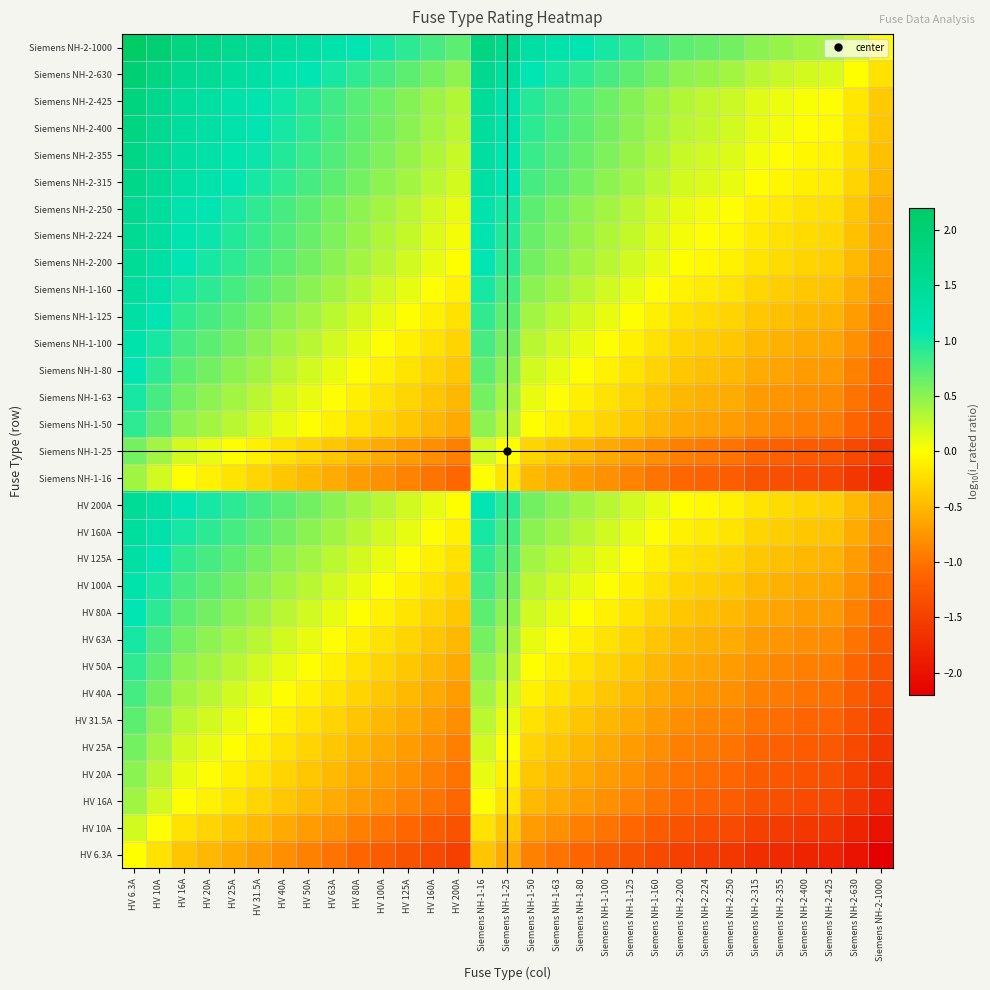

Reading left to right, transcribe all the data shown in this chart.

HV 6.3A: HV 6.3A=0.0	HV 10A=-0.2	HV 16A=-0.4	HV 20A=-0.5	HV 25A=-0.6	HV 31.5A=-0.7	HV 40A=-0.8	HV 50A=-0.9	HV 63A=-1.0	HV 80A=-1.1	HV 100A=-1.2	HV 125A=-1.3	HV 160A=-1.4	HV 200A=-1.5	Siemens NH-1-16=-0.4	Siemens NH-1-25=-0.6	Siemens NH-1-50=-0.9	Siemens NH-1-63=-1.0	Siemens NH-1-80=-1.1	Siemens NH-1-100=-1.2	Siemens NH-1-125=-1.3	Siemens NH-1-160=-1.4	Siemens NH-2-200=-1.5	Siemens NH-2-224=-1.6	Siemens NH-2-250=-1.6	Siemens NH-2-315=-1.7	Siemens NH-2-355=-1.8	Siemens NH-2-400=-1.8	Siemens NH-2-425=-1.8	Siemens NH-2-630=-2.0	Siemens NH-2-1000=-2.2
HV 10A: HV 6.3A=0.2	HV 10A=0.0	HV 16A=-0.2	HV 20A=-0.3	HV 25A=-0.4	HV 31.5A=-0.5	HV 40A=-0.6	HV 50A=-0.7	HV 63A=-0.8	HV 80A=-0.9	HV 100A=-1.0	HV 125A=-1.1	HV 160A=-1.2	HV 200A=-1.3	Siemens NH-1-16=-0.2	Siemens NH-1-25=-0.4	Siemens NH-1-50=-0.7	Siemens NH-1-63=-0.8	Siemens NH-1-80=-0.9	Siemens NH-1-100=-1.0	Siemens NH-1-125=-1.1	Siemens NH-1-160=-1.2	Siemens NH-2-200=-1.3	Siemens NH-2-224=-1.4	Siemens NH-2-250=-1.4	Siemens NH-2-315=-1.5	Siemens NH-2-355=-1.6	Siemens NH-2-400=-1.6	Siemens NH-2-425=-1.6	Siemens NH-2-630=-1.8	Siemens NH-2-1000=-2.0
HV 16A: HV 6.3A=0.4	HV 10A=0.2	HV 16A=0.0	HV 20A=-0.1	HV 25A=-0.2	HV 31.5A=-0.3	HV 40A=-0.4	HV 50A=-0.5	HV 63A=-0.6	HV 80A=-0.7	HV 100A=-0.8	HV 125A=-0.9	HV 160A=-1.0	HV 200A=-1.1	Siemens NH-1-16=0.0	Siemens NH-1-25=-0.2	Siemens NH-1-50=-0.5	Siemens NH-1-63=-0.6	Siemens NH-1-80=-0.7	Siemens NH-1-100=-0.8	Siemens NH-1-125=-0.9	Siemens NH-1-160=-1.0	Siemens NH-2-200=-1.1	Siemens NH-2-224=-1.1	Siemens NH-2-250=-1.2	Siemens NH-2-315=-1.3	Siemens NH-2-355=-1.3	Siemens NH-2-400=-1.4	Siemens NH-2-425=-1.4	Siemens NH-2-630=-1.6	Siemens NH-2-1000=-1.8
HV 20A: HV 6.3A=0.5	HV 10A=0.3	HV 16A=0.1	HV 20A=0.0	HV 25A=-0.1	HV 31.5A=-0.2	HV 40A=-0.3	HV 50A=-0.4	HV 63A=-0.5	HV 80A=-0.6	HV 100A=-0.7	HV 125A=-0.8	HV 160A=-0.9	HV 200A=-1.0	Siemens NH-1-16=0.1	Siemens NH-1-25=-0.1	Siemens NH-1-50=-0.4	Siemens NH-1-63=-0.5	Siemens NH-1-80=-0.6	Siemens NH-1-100=-0.7	Siemens NH-1-125=-0.8	Siemens NH-1-160=-0.9	Siemens NH-2-200=-1.0	Siemens NH-2-224=-1.0	Siemens NH-2-250=-1.1	Siemens NH-2-315=-1.2	Siemens NH-2-355=-1.2	Siemens NH-2-400=-1.3	Siemens NH-2-425=-1.3	Siemens NH-2-630=-1.5	Siemens NH-2-1000=-1.7
HV 25A: HV 6.3A=0.6	HV 10A=0.4	HV 16A=0.2	HV 20A=0.1	HV 25A=0.0	HV 31.5A=-0.1	HV 40A=-0.2	HV 50A=-0.3	HV 63A=-0.4	HV 80A=-0.5	HV 100A=-0.6	HV 125A=-0.7	HV 160A=-0.8	HV 200A=-0.9	Siemens NH-1-16=0.2	Siemens NH-1-25=0.0	Siemens NH-1-50=-0.3	Siemens NH-1-63=-0.4	Siemens NH-1-80=-0.5	Siemens NH-1-100=-0.6	Siemens NH-1-125=-0.7	Siemens NH-1-160=-0.8	Siemens NH-2-200=-0.9	Siemens NH-2-224=-1.0	Siemens NH-2-250=-1.0	Siemens NH-2-315=-1.1	Siemens NH-2-355=-1.2	Siemens NH-2-400=-1.2	Siemens NH-2-425=-1.2	Siemens NH-2-630=-1.4	Siemens NH-2-1000=-1.6
HV 31.5A: HV 6.3A=0.7	HV 10A=0.5	HV 16A=0.3	HV 20A=0.2	HV 25A=0.1	HV 31.5A=0.0	HV 40A=-0.1	HV 50A=-0.2	HV 63A=-0.3	HV 80A=-0.4	HV 100A=-0.5	HV 125A=-0.6	HV 160A=-0.7	HV 200A=-0.8	Siemens NH-1-16=0.3	Siemens NH-1-25=0.1	Siemens NH-1-50=-0.2	Siemens NH-1-63=-0.3	Siemens NH-1-80=-0.4	Siemens NH-1-100=-0.5	Siemens NH-1-125=-0.6	Siemens NH-1-160=-0.7	Siemens NH-2-200=-0.8	Siemens NH-2-224=-0.9	Siemens NH-2-250=-0.9	Siemens NH-2-315=-1.0	Siemens NH-2-355=-1.1	Siemens NH-2-400=-1.1	Siemens NH-2-425=-1.1	Siemens NH-2-630=-1.3	Siemens NH-2-1000=-1.5
HV 40A: HV 6.3A=0.8	HV 10A=0.6	HV 16A=0.4	HV 20A=0.3	HV 25A=0.2	HV 31.5A=0.1	HV 40A=0.0	HV 50A=-0.1	HV 63A=-0.2	HV 80A=-0.3	HV 100A=-0.4	HV 125A=-0.5	HV 160A=-0.6	HV 200A=-0.7	Siemens NH-1-16=0.4	Siemens NH-1-25=0.2	Siemens NH-1-50=-0.1	Siemens NH-1-63=-0.2	Siemens NH-1-80=-0.3	Siemens NH-1-100=-0.4	Siemens NH-1-125=-0.5	Siemens NH-1-160=-0.6	Siemens NH-2-200=-0.7	Siemens NH-2-224=-0.7	Siemens NH-2-250=-0.8	Siemens NH-2-315=-0.9	Siemens NH-2-355=-0.9	Siemens NH-2-400=-1.0	Siemens NH-2-425=-1.0	Siemens NH-2-630=-1.2	Siemens NH-2-1000=-1.4
HV 50A: HV 6.3A=0.9	HV 10A=0.7	HV 16A=0.5	HV 20A=0.4	HV 25A=0.3	HV 31.5A=0.2	HV 40A=0.1	HV 50A=0.0	HV 63A=-0.1	HV 80A=-0.2	HV 100A=-0.3	HV 125A=-0.4	HV 160A=-0.5	HV 200A=-0.6	Siemens NH-1-16=0.5	Siemens NH-1-25=0.3	Siemens NH-1-50=0.0	Siemens NH-1-63=-0.1	Siemens NH-1-80=-0.2	Siemens NH-1-100=-0.3	Siemens NH-1-125=-0.4	Siemens NH-1-160=-0.5	Siemens NH-2-200=-0.6	Siemens NH-2-224=-0.7	Siemens NH-2-250=-0.7	Siemens NH-2-315=-0.8	Siemens NH-2-355=-0.9	Siemens NH-2-400=-0.9	Siemens NH-2-425=-0.9	Siemens NH-2-630=-1.1	Siemens NH-2-1000=-1.3
HV 63A: HV 6.3A=1.0	HV 10A=0.8	HV 16A=0.6	HV 20A=0.5	HV 25A=0.4	HV 31.5A=0.3	HV 40A=0.2	HV 50A=0.1	HV 63A=0.0	HV 80A=-0.1	HV 100A=-0.2	HV 125A=-0.3	HV 160A=-0.4	HV 200A=-0.5	Siemens NH-1-16=0.6	Siemens NH-1-25=0.4	Siemens NH-1-50=0.1	Siemens NH-1-63=0.0	Siemens NH-1-80=-0.1	Siemens NH-1-100=-0.2	Siemens NH-1-125=-0.3	Siemens NH-1-160=-0.4	Siemens NH-2-200=-0.5	Siemens NH-2-224=-0.6	Siemens NH-2-250=-0.6	Siemens NH-2-315=-0.7	Siemens NH-2-355=-0.8	Siemens NH-2-400=-0.8	Siemens NH-2-425=-0.8	Siemens NH-2-630=-1.0	Siemens NH-2-1000=-1.2
HV 80A: HV 6.3A=1.1	HV 10A=0.9	HV 16A=0.7	HV 20A=0.6	HV 25A=0.5	HV 31.5A=0.4	HV 40A=0.3	HV 50A=0.2	HV 63A=0.1	HV 80A=0.0	HV 100A=-0.1	HV 125A=-0.2	HV 160A=-0.3	HV 200A=-0.4	Siemens NH-1-16=0.7	Siemens NH-1-25=0.5	Siemens NH-1-50=0.2	Siemens NH-1-63=0.1	Siemens NH-1-80=0.0	Siemens NH-1-100=-0.1	Siemens NH-1-125=-0.2	Siemens NH-1-160=-0.3	Siemens NH-2-200=-0.4	Siemens NH-2-224=-0.4	Siemens NH-2-250=-0.5	Siemens NH-2-315=-0.6	Siemens NH-2-355=-0.6	Siemens NH-2-400=-0.7	Siemens NH-2-425=-0.7	Siemens NH-2-630=-0.9	Siemens NH-2-1000=-1.1
HV 100A: HV 6.3A=1.2	HV 10A=1.0	HV 16A=0.8	HV 20A=0.7	HV 25A=0.6	HV 31.5A=0.5	HV 40A=0.4	HV 50A=0.3	HV 63A=0.2	HV 80A=0.1	HV 100A=0.0	HV 125A=-0.1	HV 160A=-0.2	HV 200A=-0.3	Siemens NH-1-16=0.8	Siemens NH-1-25=0.6	Siemens NH-1-50=0.3	Siemens NH-1-63=0.2	Siemens NH-1-80=0.1	Siemens NH-1-100=0.0	Siemens NH-1-125=-0.1	Siemens NH-1-160=-0.2	Siemens NH-2-200=-0.3	Siemens NH-2-224=-0.4	Siemens NH-2-250=-0.4	Siemens NH-2-315=-0.5	Siemens NH-2-355=-0.6	Siemens NH-2-400=-0.6	Siemens NH-2-425=-0.6	Siemens NH-2-630=-0.8	Siemens NH-2-1000=-1.0
HV 125A: HV 6.3A=1.3	HV 10A=1.1	HV 16A=0.9	HV 20A=0.8	HV 25A=0.7	HV 31.5A=0.6	HV 40A=0.5	HV 50A=0.4	HV 63A=0.3	HV 80A=0.2	HV 100A=0.1	HV 125A=0.0	HV 160A=-0.1	HV 200A=-0.2	Siemens NH-1-16=0.9	Siemens NH-1-25=0.7	Siemens NH-1-50=0.4	Siemens NH-1-63=0.3	Siemens NH-1-80=0.2	Siemens NH-1-100=0.1	Siemens NH-1-125=0.0	Siemens NH-1-160=-0.1	Siemens NH-2-200=-0.2	Siemens NH-2-224=-0.3	Siemens NH-2-250=-0.3	Siemens NH-2-315=-0.4	Siemens NH-2-355=-0.5	Siemens NH-2-400=-0.5	Siemens NH-2-425=-0.5	Siemens NH-2-630=-0.7	Siemens NH-2-1000=-0.9
HV 160A: HV 6.3A=1.4	HV 10A=1.2	HV 16A=1.0	HV 20A=0.9	HV 25A=0.8	HV 31.5A=0.7	HV 40A=0.6	HV 50A=0.5	HV 63A=0.4	HV 80A=0.3	HV 100A=0.2	HV 125A=0.1	HV 160A=0.0	HV 200A=-0.1	Siemens NH-1-16=1.0	Siemens NH-1-25=0.8	Siemens NH-1-50=0.5	Siemens NH-1-63=0.4	Siemens NH-1-80=0.3	Siemens NH-1-100=0.2	Siemens NH-1-125=0.1	Siemens NH-1-160=0.0	Siemens NH-2-200=-0.1	Siemens NH-2-224=-0.1	Siemens NH-2-250=-0.2	Siemens NH-2-315=-0.3	Siemens NH-2-355=-0.3	Siemens NH-2-400=-0.4	Siemens NH-2-425=-0.4	Siemens NH-2-630=-0.6	Siemens NH-2-1000=-0.8
HV 200A: HV 6.3A=1.5	HV 10A=1.3	HV 16A=1.1	HV 20A=1.0	HV 25A=0.9	HV 31.5A=0.8	HV 40A=0.7	HV 50A=0.6	HV 63A=0.5	HV 80A=0.4	HV 100A=0.3	HV 125A=0.2	HV 160A=0.1	HV 200A=0.0	Siemens NH-1-16=1.1	Siemens NH-1-25=0.9	Siemens NH-1-50=0.6	Siemens NH-1-63=0.5	Siemens NH-1-80=0.4	Siemens NH-1-100=0.3	Siemens NH-1-125=0.2	Siemens NH-1-160=0.1	Siemens NH-2-200=0.0	Siemens NH-2-224=-0.0	Siemens NH-2-250=-0.1	Siemens NH-2-315=-0.2	Siemens NH-2-355=-0.2	Siemens NH-2-400=-0.3	Siemens NH-2-425=-0.3	Siemens NH-2-630=-0.5	Siemens NH-2-1000=-0.7
Siemens NH-1-16: HV 6.3A=0.4	HV 10A=0.2	HV 16A=0.0	HV 20A=-0.1	HV 25A=-0.2	HV 31.5A=-0.3	HV 40A=-0.4	HV 50A=-0.5	HV 63A=-0.6	HV 80A=-0.7	HV 100A=-0.8	HV 125A=-0.9	HV 160A=-1.0	HV 200A=-1.1	Siemens NH-1-16=0.0	Siemens NH-1-25=-0.2	Siemens NH-1-50=-0.5	Siemens NH-1-63=-0.6	Siemens NH-1-80=-0.7	Siemens NH-1-100=-0.8	Siemens NH-1-125=-0.9	Siemens NH-1-160=-1.0	Siemens NH-2-200=-1.1	Siemens NH-2-224=-1.1	Siemens NH-2-250=-1.2	Siemens NH-2-315=-1.3	Siemens NH-2-355=-1.3	Siemens NH-2-400=-1.4	Siemens NH-2-425=-1.4	Siemens NH-2-630=-1.6	Siemens NH-2-1000=-1.8
Siemens NH-1-25: HV 6.3A=0.6	HV 10A=0.4	HV 16A=0.2	HV 20A=0.1	HV 25A=0.0	HV 31.5A=-0.1	HV 40A=-0.2	HV 50A=-0.3	HV 63A=-0.4	HV 80A=-0.5	HV 100A=-0.6	HV 125A=-0.7	HV 160A=-0.8	HV 200A=-0.9	Siemens NH-1-16=0.2	Siemens NH-1-25=0.0	Siemens NH-1-50=-0.3	Siemens NH-1-63=-0.4	Siemens NH-1-80=-0.5	Siemens NH-1-100=-0.6	Siemens NH-1-125=-0.7	Siemens NH-1-160=-0.8	Siemens NH-2-200=-0.9	Siemens NH-2-224=-1.0	Siemens NH-2-250=-1.0	Siemens NH-2-315=-1.1	Siemens NH-2-355=-1.2	Siemens NH-2-400=-1.2	Siemens NH-2-425=-1.2	Siemens NH-2-630=-1.4	Siemens NH-2-1000=-1.6
Siemens NH-1-50: HV 6.3A=0.9	HV 10A=0.7	HV 16A=0.5	HV 20A=0.4	HV 25A=0.3	HV 31.5A=0.2	HV 40A=0.1	HV 50A=0.0	HV 63A=-0.1	HV 80A=-0.2	HV 100A=-0.3	HV 125A=-0.4	HV 160A=-0.5	HV 200A=-0.6	Siemens NH-1-16=0.5	Siemens NH-1-25=0.3	Siemens NH-1-50=0.0	Siemens NH-1-63=-0.1	Siemens NH-1-80=-0.2	Siemens NH-1-100=-0.3	Siemens NH-1-125=-0.4	Siemens NH-1-160=-0.5	Siemens NH-2-200=-0.6	Siemens NH-2-224=-0.7	Siemens NH-2-250=-0.7	Siemens NH-2-315=-0.8	Siemens NH-2-355=-0.9	Siemens NH-2-400=-0.9	Siemens NH-2-425=-0.9	Siemens NH-2-630=-1.1	Siemens NH-2-1000=-1.3
Siemens NH-1-63: HV 6.3A=1.0	HV 10A=0.8	HV 16A=0.6	HV 20A=0.5	HV 25A=0.4	HV 31.5A=0.3	HV 40A=0.2	HV 50A=0.1	HV 63A=0.0	HV 80A=-0.1	HV 100A=-0.2	HV 125A=-0.3	HV 160A=-0.4	HV 200A=-0.5	Siemens NH-1-16=0.6	Siemens NH-1-25=0.4	Siemens NH-1-50=0.1	Siemens NH-1-63=0.0	Siemens NH-1-80=-0.1	Siemens NH-1-100=-0.2	Siemens NH-1-125=-0.3	Siemens NH-1-160=-0.4	Siemens NH-2-200=-0.5	Siemens NH-2-224=-0.6	Siemens NH-2-250=-0.6	Siemens NH-2-315=-0.7	Siemens NH-2-355=-0.8	Siemens NH-2-400=-0.8	Siemens NH-2-425=-0.8	Siemens NH-2-630=-1.0	Siemens NH-2-1000=-1.2
Siemens NH-1-80: HV 6.3A=1.1	HV 10A=0.9	HV 16A=0.7	HV 20A=0.6	HV 25A=0.5	HV 31.5A=0.4	HV 40A=0.3	HV 50A=0.2	HV 63A=0.1	HV 80A=0.0	HV 100A=-0.1	HV 125A=-0.2	HV 160A=-0.3	HV 200A=-0.4	Siemens NH-1-16=0.7	Siemens NH-1-25=0.5	Siemens NH-1-50=0.2	Siemens NH-1-63=0.1	Siemens NH-1-80=0.0	Siemens NH-1-100=-0.1	Siemens NH-1-125=-0.2	Siemens NH-1-160=-0.3	Siemens NH-2-200=-0.4	Siemens NH-2-224=-0.4	Siemens NH-2-250=-0.5	Siemens NH-2-315=-0.6	Siemens NH-2-355=-0.6	Siemens NH-2-400=-0.7	Siemens NH-2-425=-0.7	Siemens NH-2-630=-0.9	Siemens NH-2-1000=-1.1
Siemens NH-1-100: HV 6.3A=1.2	HV 10A=1.0	HV 16A=0.8	HV 20A=0.7	HV 25A=0.6	HV 31.5A=0.5	HV 40A=0.4	HV 50A=0.3	HV 63A=0.2	HV 80A=0.1	HV 100A=0.0	HV 125A=-0.1	HV 160A=-0.2	HV 200A=-0.3	Siemens NH-1-16=0.8	Siemens NH-1-25=0.6	Siemens NH-1-50=0.3	Siemens NH-1-63=0.2	Siemens NH-1-80=0.1	Siemens NH-1-100=0.0	Siemens NH-1-125=-0.1	Siemens NH-1-160=-0.2	Siemens NH-2-200=-0.3	Siemens NH-2-224=-0.4	Siemens NH-2-250=-0.4	Siemens NH-2-315=-0.5	Siemens NH-2-355=-0.6	Siemens NH-2-400=-0.6	Siemens NH-2-425=-0.6	Siemens NH-2-630=-0.8	Siemens NH-2-1000=-1.0
Siemens NH-1-125: HV 6.3A=1.3	HV 10A=1.1	HV 16A=0.9	HV 20A=0.8	HV 25A=0.7	HV 31.5A=0.6	HV 40A=0.5	HV 50A=0.4	HV 63A=0.3	HV 80A=0.2	HV 100A=0.1	HV 125A=0.0	HV 160A=-0.1	HV 200A=-0.2	Siemens NH-1-16=0.9	Siemens NH-1-25=0.7	Siemens NH-1-50=0.4	Siemens NH-1-63=0.3	Siemens NH-1-80=0.2	Siemens NH-1-100=0.1	Siemens NH-1-125=0.0	Siemens NH-1-160=-0.1	Siemens NH-2-200=-0.2	Siemens NH-2-224=-0.3	Siemens NH-2-250=-0.3	Siemens NH-2-315=-0.4	Siemens NH-2-355=-0.5	Siemens NH-2-400=-0.5	Siemens NH-2-425=-0.5	Siemens NH-2-630=-0.7	Siemens NH-2-1000=-0.9
Siemens NH-1-160: HV 6.3A=1.4	HV 10A=1.2	HV 16A=1.0	HV 20A=0.9	HV 25A=0.8	HV 31.5A=0.7	HV 40A=0.6	HV 50A=0.5	HV 63A=0.4	HV 80A=0.3	HV 100A=0.2	HV 125A=0.1	HV 160A=0.0	HV 200A=-0.1	Siemens NH-1-16=1.0	Siemens NH-1-25=0.8	Siemens NH-1-50=0.5	Siemens NH-1-63=0.4	Siemens NH-1-80=0.3	Siemens NH-1-100=0.2	Siemens NH-1-125=0.1	Siemens NH-1-160=0.0	Siemens NH-2-200=-0.1	Siemens NH-2-224=-0.1	Siemens NH-2-250=-0.2	Siemens NH-2-315=-0.3	Siemens NH-2-355=-0.3	Siemens NH-2-400=-0.4	Siemens NH-2-425=-0.4	Siemens NH-2-630=-0.6	Siemens NH-2-1000=-0.8
Siemens NH-2-200: HV 6.3A=1.5	HV 10A=1.3	HV 16A=1.1	HV 20A=1.0	HV 25A=0.9	HV 31.5A=0.8	HV 40A=0.7	HV 50A=0.6	HV 63A=0.5	HV 80A=0.4	HV 100A=0.3	HV 125A=0.2	HV 160A=0.1	HV 200A=0.0	Siemens NH-1-16=1.1	Siemens NH-1-25=0.9	Siemens NH-1-50=0.6	Siemens NH-1-63=0.5	Siemens NH-1-80=0.4	Siemens NH-1-100=0.3	Siemens NH-1-125=0.2	Siemens NH-1-160=0.1	Siemens NH-2-200=0.0	Siemens NH-2-224=-0.0	Siemens NH-2-250=-0.1	Siemens NH-2-315=-0.2	Siemens NH-2-355=-0.2	Siemens NH-2-400=-0.3	Siemens NH-2-425=-0.3	Siemens NH-2-630=-0.5	Siemens NH-2-1000=-0.7
Siemens NH-2-224: HV 6.3A=1.6	HV 10A=1.4	HV 16A=1.1	HV 20A=1.0	HV 25A=1.0	HV 31.5A=0.9	HV 40A=0.7	HV 50A=0.7	HV 63A=0.6	HV 80A=0.4	HV 100A=0.4	HV 125A=0.3	HV 160A=0.1	HV 200A=0.0	Siemens NH-1-16=1.1	Siemens NH-1-25=1.0	Siemens NH-1-50=0.7	Siemens NH-1-63=0.6	Siemens NH-1-80=0.4	Siemens NH-1-100=0.4	Siemens NH-1-125=0.3	Siemens NH-1-160=0.1	Siemens NH-2-200=0.0	Siemens NH-2-224=0.0	Siemens NH-2-250=-0.0	Siemens NH-2-315=-0.1	Siemens NH-2-355=-0.2	Siemens NH-2-400=-0.3	Siemens NH-2-425=-0.3	Siemens NH-2-630=-0.4	Siemens NH-2-1000=-0.6
Siemens NH-2-250: HV 6.3A=1.6	HV 10A=1.4	HV 16A=1.2	HV 20A=1.1	HV 25A=1.0	HV 31.5A=0.9	HV 40A=0.8	HV 50A=0.7	HV 63A=0.6	HV 80A=0.5	HV 100A=0.4	HV 125A=0.3	HV 160A=0.2	HV 200A=0.1	Siemens NH-1-16=1.2	Siemens NH-1-25=1.0	Siemens NH-1-50=0.7	Siemens NH-1-63=0.6	Siemens NH-1-80=0.5	Siemens NH-1-100=0.4	Siemens NH-1-125=0.3	Siemens NH-1-160=0.2	Siemens NH-2-200=0.1	Siemens NH-2-224=0.0	Siemens NH-2-250=0.0	Siemens NH-2-315=-0.1	Siemens NH-2-355=-0.2	Siemens NH-2-400=-0.2	Siemens NH-2-425=-0.2	Siemens NH-2-630=-0.4	Siemens NH-2-1000=-0.6
Siemens NH-2-315: HV 6.3A=1.7	HV 10A=1.5	HV 16A=1.3	HV 20A=1.2	HV 25A=1.1	HV 31.5A=1.0	HV 40A=0.9	HV 50A=0.8	HV 63A=0.7	HV 80A=0.6	HV 100A=0.5	HV 125A=0.4	HV 160A=0.3	HV 200A=0.2	Siemens NH-1-16=1.3	Siemens NH-1-25=1.1	Siemens NH-1-50=0.8	Siemens NH-1-63=0.7	Siemens NH-1-80=0.6	Siemens NH-1-100=0.5	Siemens NH-1-125=0.4	Siemens NH-1-160=0.3	Siemens NH-2-200=0.2	Siemens NH-2-224=0.1	Siemens NH-2-250=0.1	Siemens NH-2-315=0.0	Siemens NH-2-355=-0.1	Siemens NH-2-400=-0.1	Siemens NH-2-425=-0.1	Siemens NH-2-630=-0.3	Siemens NH-2-1000=-0.5
Siemens NH-2-355: HV 6.3A=1.8	HV 10A=1.6	HV 16A=1.3	HV 20A=1.2	HV 25A=1.2	HV 31.5A=1.1	HV 40A=0.9	HV 50A=0.9	HV 63A=0.8	HV 80A=0.6	HV 100A=0.6	HV 125A=0.5	HV 160A=0.3	HV 200A=0.2	Siemens NH-1-16=1.3	Siemens NH-1-25=1.2	Siemens NH-1-50=0.9	Siemens NH-1-63=0.8	Siemens NH-1-80=0.6	Siemens NH-1-100=0.6	Siemens NH-1-125=0.5	Siemens NH-1-160=0.3	Siemens NH-2-200=0.2	Siemens NH-2-224=0.2	Siemens NH-2-250=0.2	Siemens NH-2-315=0.1	Siemens NH-2-355=0.0	Siemens NH-2-400=-0.1	Siemens NH-2-425=-0.1	Siemens NH-2-630=-0.2	Siemens NH-2-1000=-0.4
Siemens NH-2-400: HV 6.3A=1.8	HV 10A=1.6	HV 16A=1.4	HV 20A=1.3	HV 25A=1.2	HV 31.5A=1.1	HV 40A=1.0	HV 50A=0.9	HV 63A=0.8	HV 80A=0.7	HV 100A=0.6	HV 125A=0.5	HV 160A=0.4	HV 200A=0.3	Siemens NH-1-16=1.4	Siemens NH-1-25=1.2	Siemens NH-1-50=0.9	Siemens NH-1-63=0.8	Siemens NH-1-80=0.7	Siemens NH-1-100=0.6	Siemens NH-1-125=0.5	Siemens NH-1-160=0.4	Siemens NH-2-200=0.3	Siemens NH-2-224=0.3	Siemens NH-2-250=0.2	Siemens NH-2-315=0.1	Siemens NH-2-355=0.1	Siemens NH-2-400=0.0	Siemens NH-2-425=-0.0	Siemens NH-2-630=-0.2	Siemens NH-2-1000=-0.4
Siemens NH-2-425: HV 6.3A=1.8	HV 10A=1.6	HV 16A=1.4	HV 20A=1.3	HV 25A=1.2	HV 31.5A=1.1	HV 40A=1.0	HV 50A=0.9	HV 63A=0.8	HV 80A=0.7	HV 100A=0.6	HV 125A=0.5	HV 160A=0.4	HV 200A=0.3	Siemens NH-1-16=1.4	Siemens NH-1-25=1.2	Siemens NH-1-50=0.9	Siemens NH-1-63=0.8	Siemens NH-1-80=0.7	Siemens NH-1-100=0.6	Siemens NH-1-125=0.5	Siemens NH-1-160=0.4	Siemens NH-2-200=0.3	Siemens NH-2-224=0.3	Siemens NH-2-250=0.2	Siemens NH-2-315=0.1	Siemens NH-2-355=0.1	Siemens NH-2-400=0.0	Siemens NH-2-425=0.0	Siemens NH-2-630=-0.2	Siemens NH-2-1000=-0.4
Siemens NH-2-630: HV 6.3A=2.0	HV 10A=1.8	HV 16A=1.6	HV 20A=1.5	HV 25A=1.4	HV 31.5A=1.3	HV 40A=1.2	HV 50A=1.1	HV 63A=1.0	HV 80A=0.9	HV 100A=0.8	HV 125A=0.7	HV 160A=0.6	HV 200A=0.5	Siemens NH-1-16=1.6	Siemens NH-1-25=1.4	Siemens NH-1-50=1.1	Siemens NH-1-63=1.0	Siemens NH-1-80=0.9	Siemens NH-1-100=0.8	Siemens NH-1-125=0.7	Siemens NH-1-160=0.6	Siemens NH-2-200=0.5	Siemens NH-2-224=0.4	Siemens NH-2-250=0.4	Siemens NH-2-315=0.3	Siemens NH-2-355=0.2	Siemens NH-2-400=0.2	Siemens NH-2-425=0.2	Siemens NH-2-630=0.0	Siemens NH-2-1000=-0.2
Siemens NH-2-1000: HV 6.3A=2.2	HV 10A=2.0	HV 16A=1.8	HV 20A=1.7	HV 25A=1.6	HV 31.5A=1.5	HV 40A=1.4	HV 50A=1.3	HV 63A=1.2	HV 80A=1.1	HV 100A=1.0	HV 125A=0.9	HV 160A=0.8	HV 200A=0.7	Siemens NH-1-16=1.8	Siemens NH-1-25=1.6	Siemens NH-1-50=1.3	Siemens NH-1-63=1.2	Siemens NH-1-80=1.1	Siemens NH-1-100=1.0	Siemens NH-1-125=0.9	Siemens NH-1-160=0.8	Siemens NH-2-200=0.7	Siemens NH-2-224=0.6	Siemens NH-2-250=0.6	Siemens NH-2-315=0.5	Siemens NH-2-355=0.4	Siemens NH-2-400=0.4	Siemens NH-2-425=0.4	Siemens NH-2-630=0.2	Siemens NH-2-1000=0.0